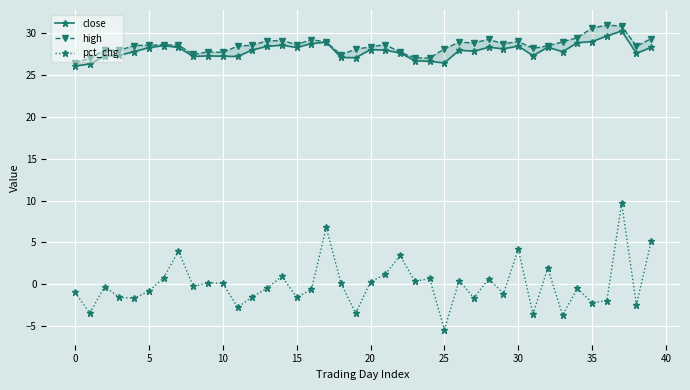

The value of pct_chg at 30 is 2.4. True or false?

False